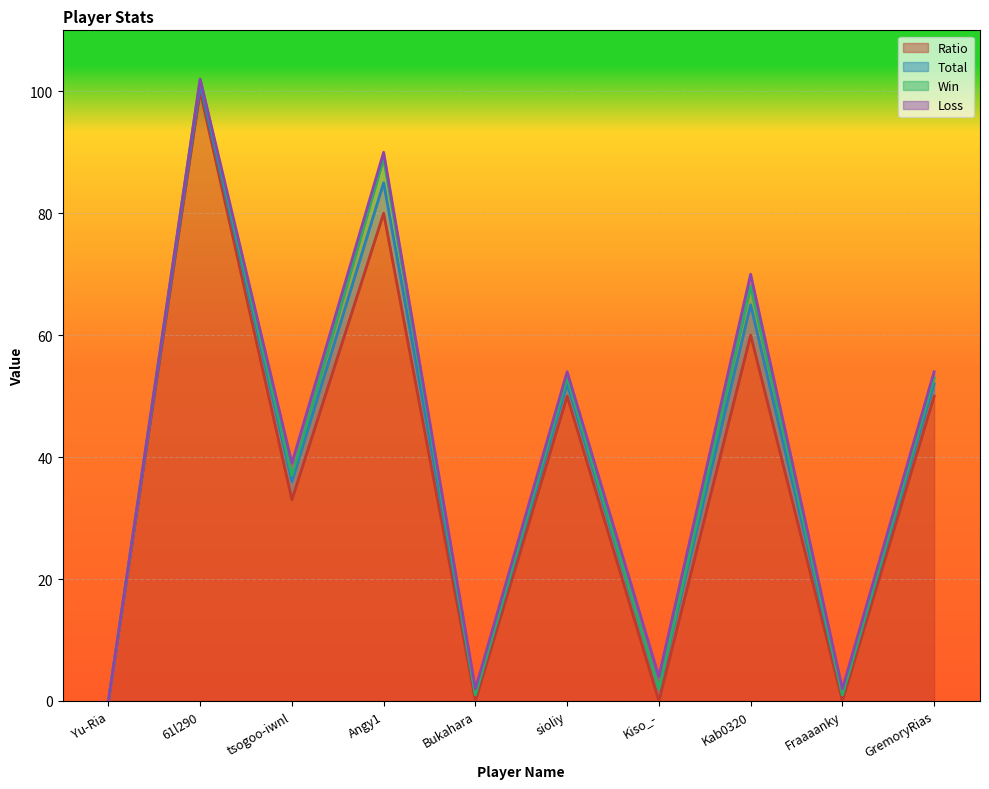

What is the highest value of the Ratio series?

100